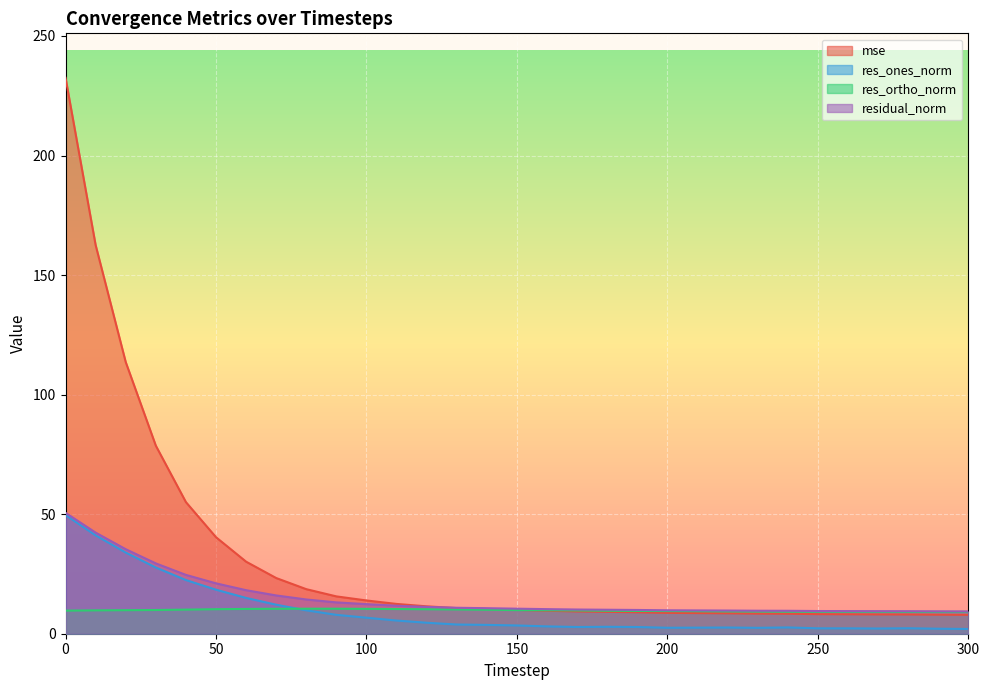

What is the maximum value for res_ortho_norm?

10.5